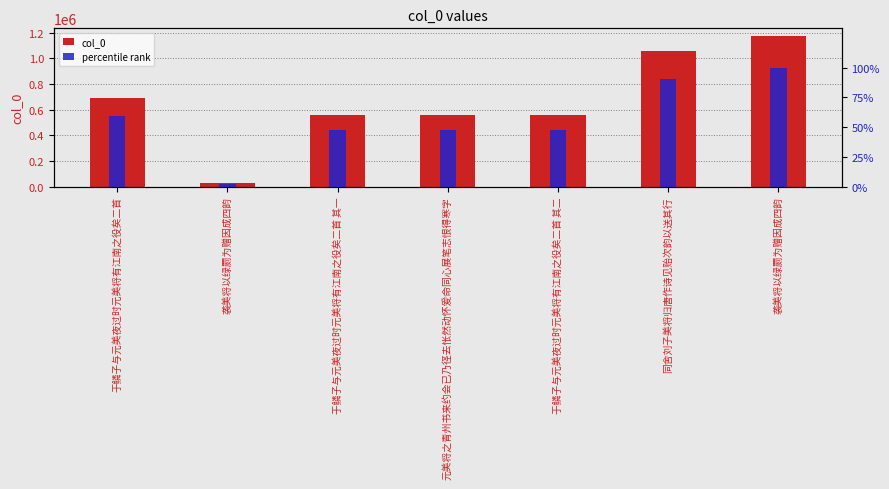

At 元美将之青州书来约会已乃径去怅然动怀爰命同心展笔志恨得寒字, list the series in order from smallest to largest.

percentile rank, col_0